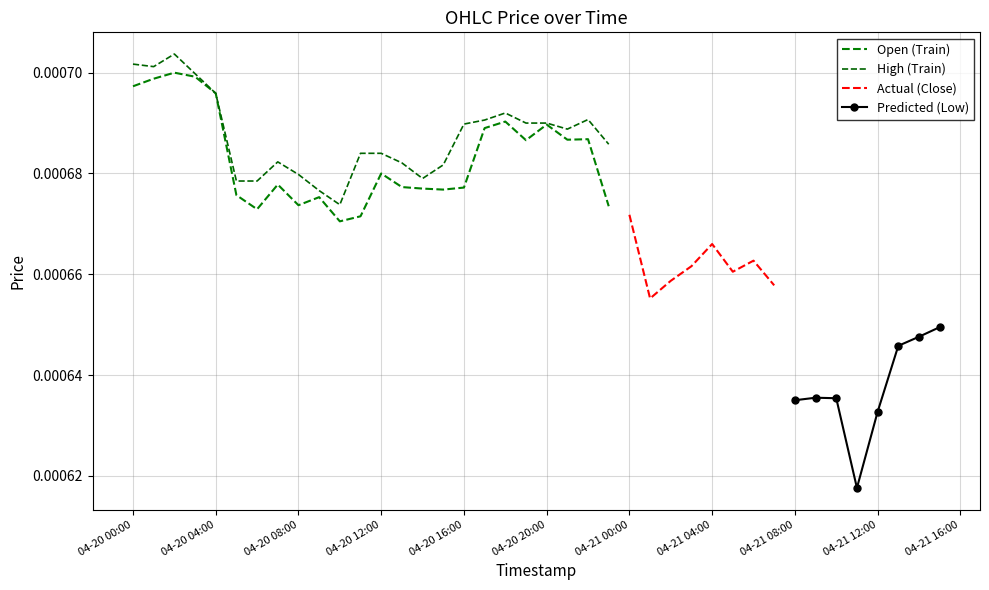

True or false: High and Open intersect in this chart.

False